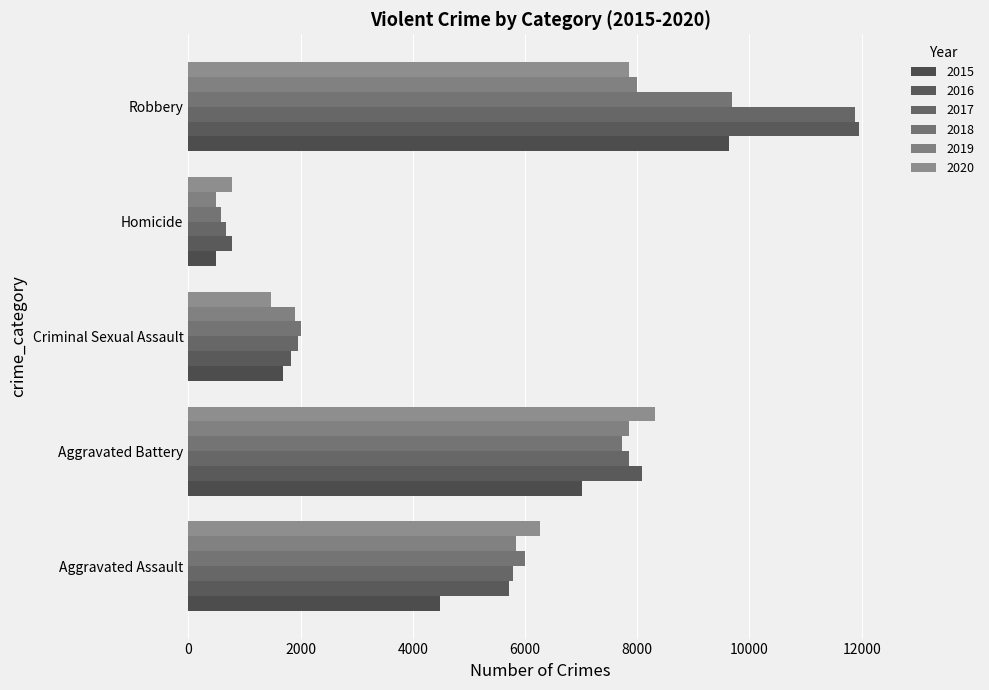

How many data points does each series have?

5